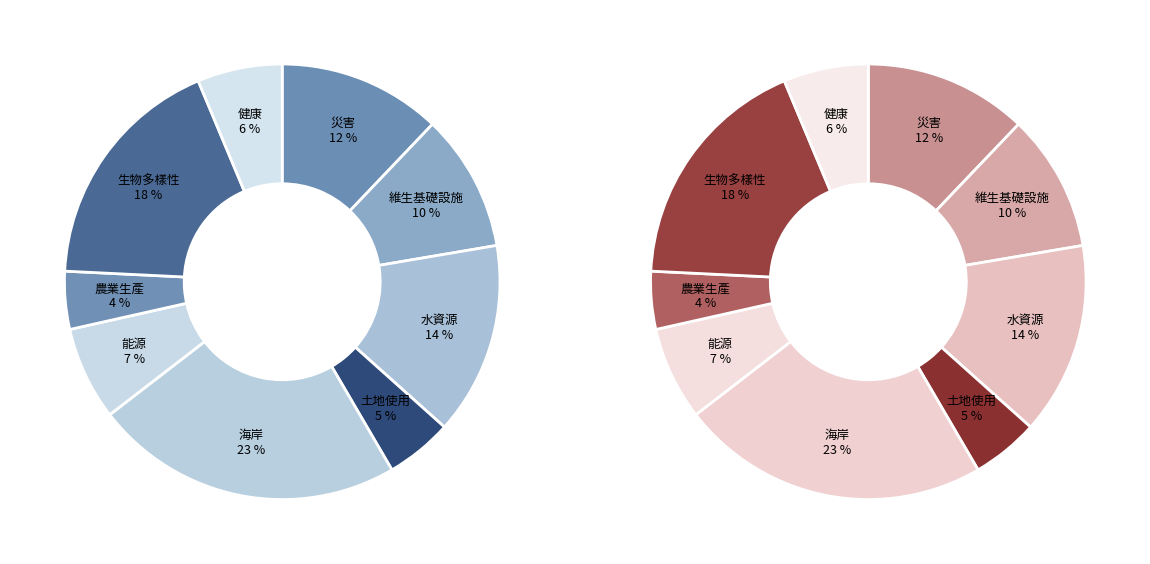

To the nearest percent, what portion does 海岸 represent?

23%